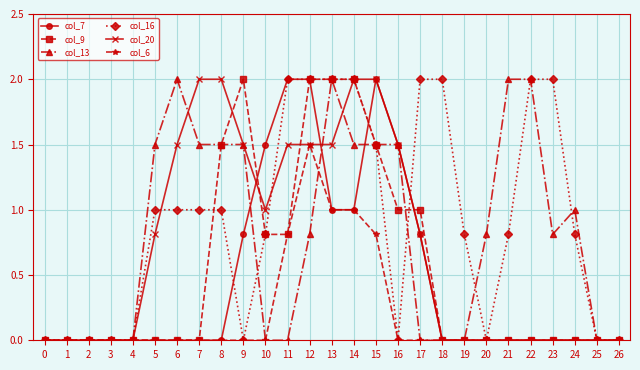

What is the sum of all col_9 values?

14.6